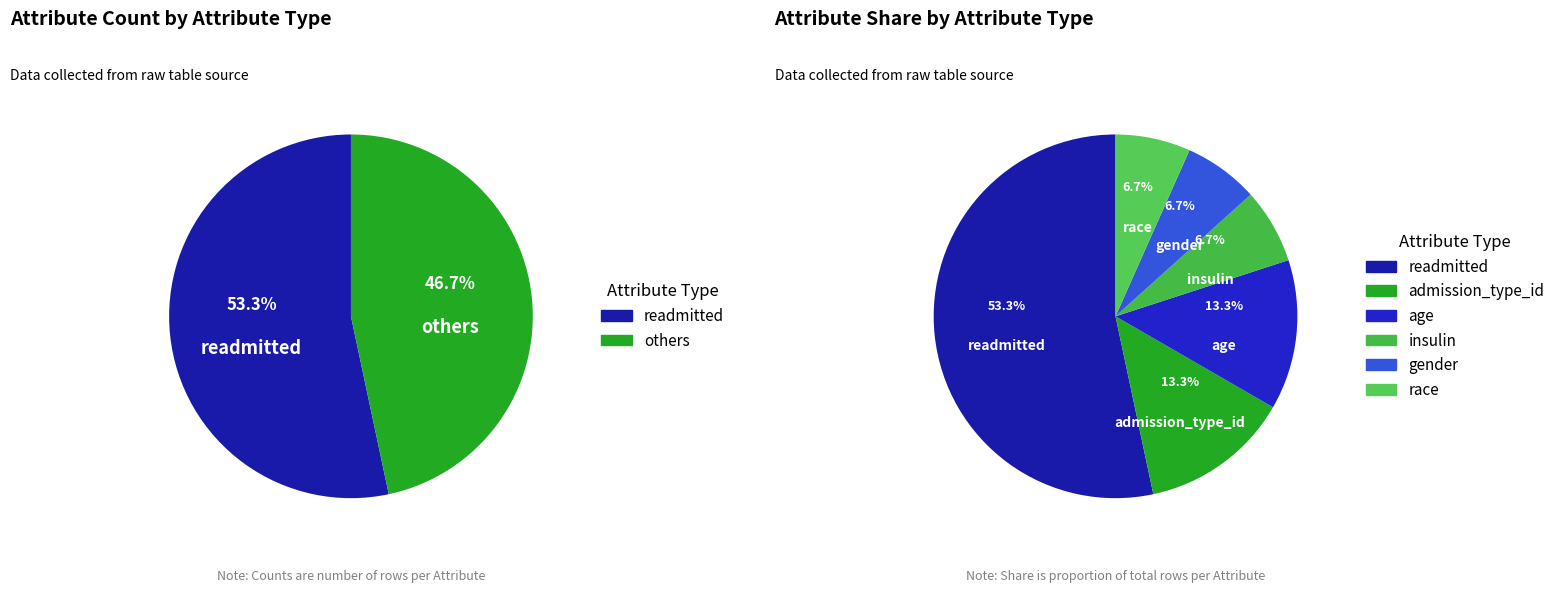

True or false: readmitted accounts for 53% of the total.

True